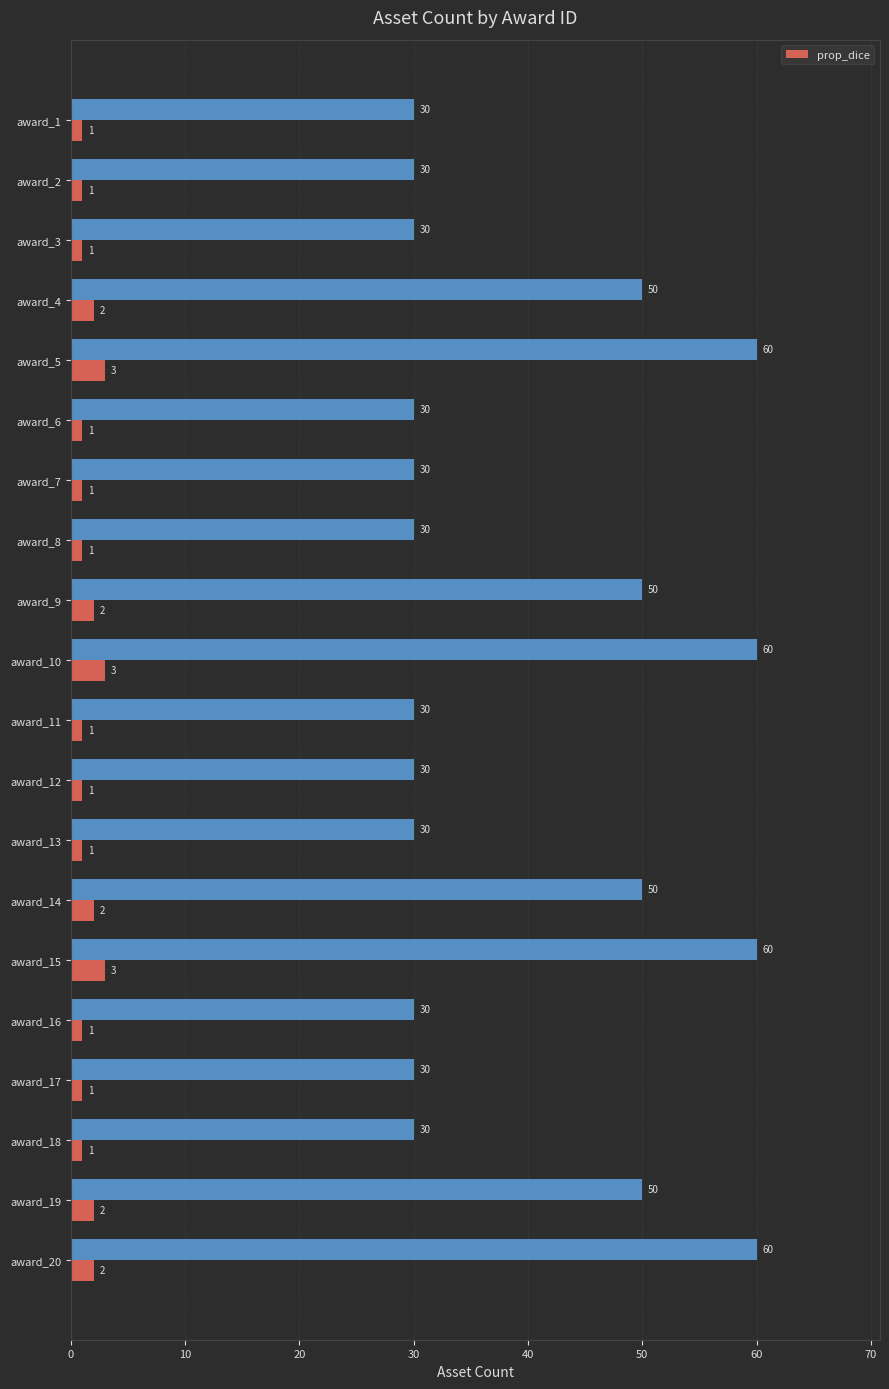

What is the sum of all prop_dice values?

31